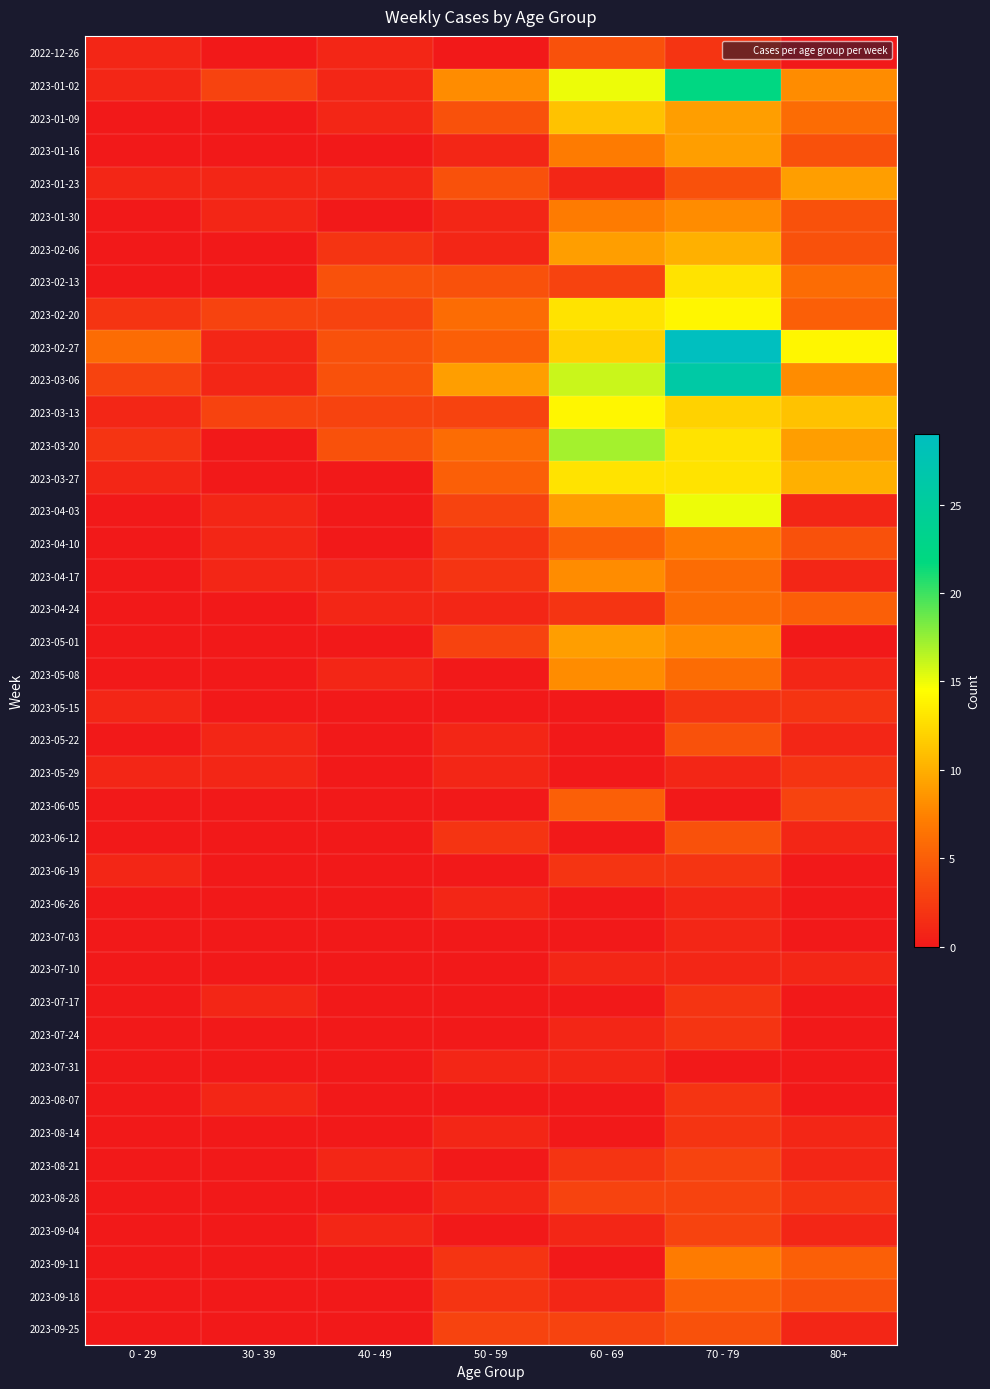

What is the greatest value displayed?

29